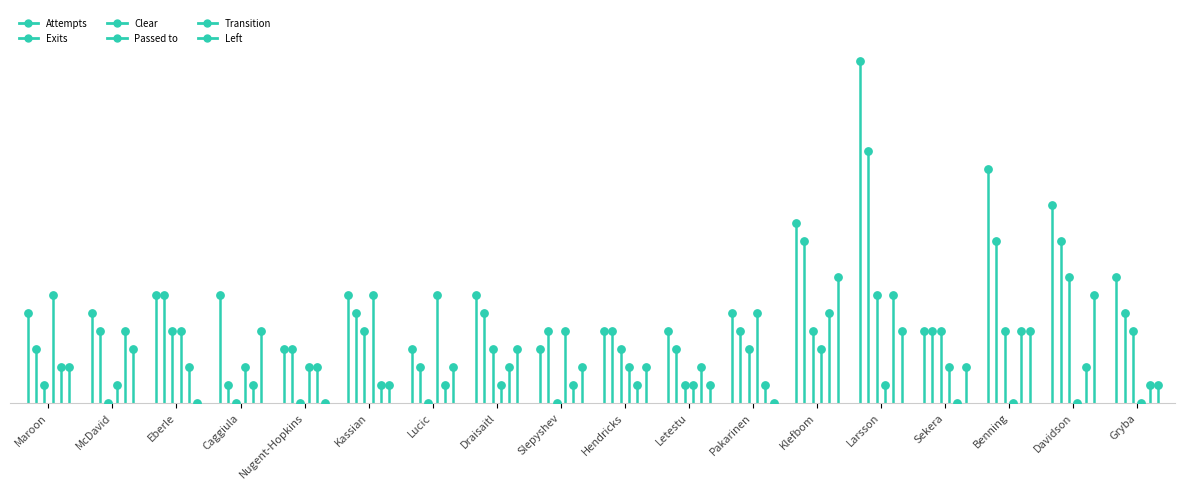

Which series reaches the maximum Y coordinate?

Passed to